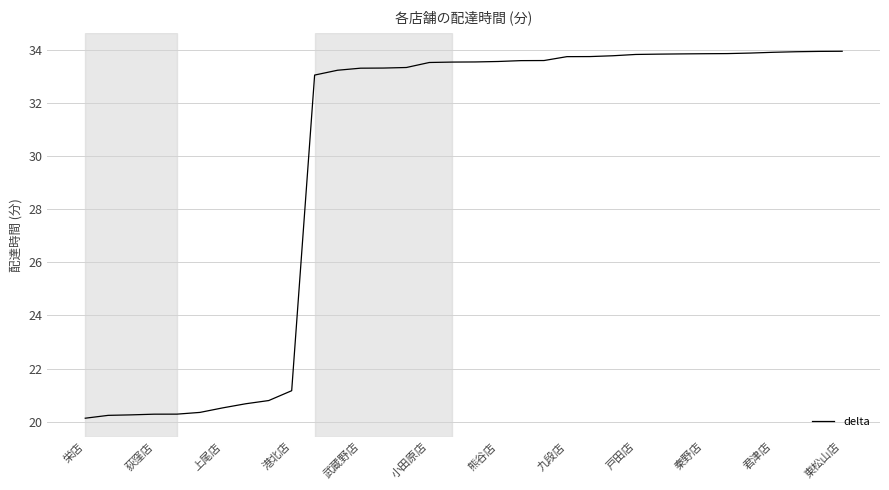

What is the difference between the maximum and minimum values?

13.8